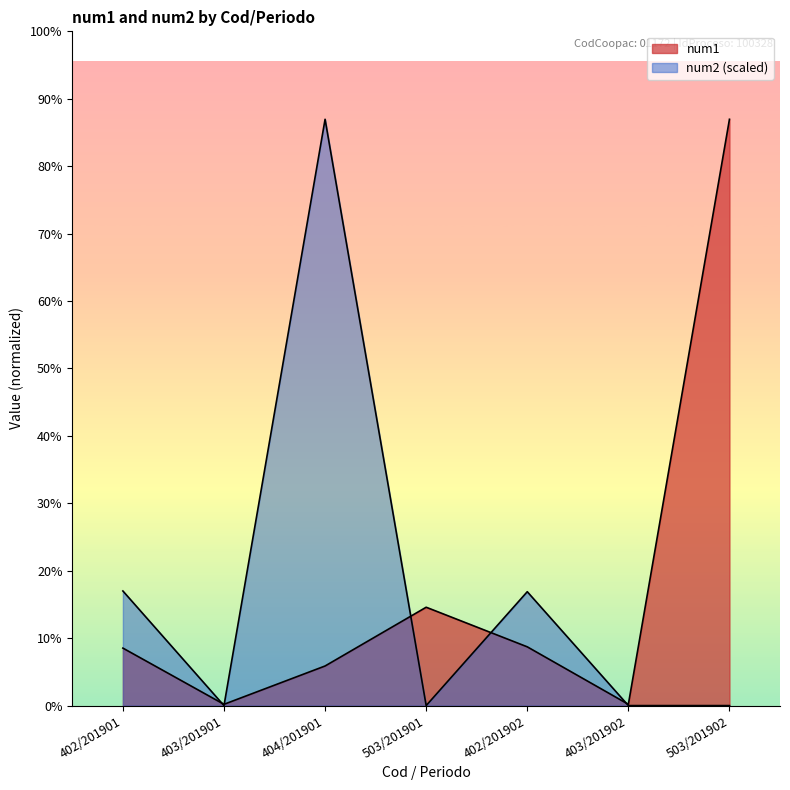

Which series has the widest spread of values?

num2